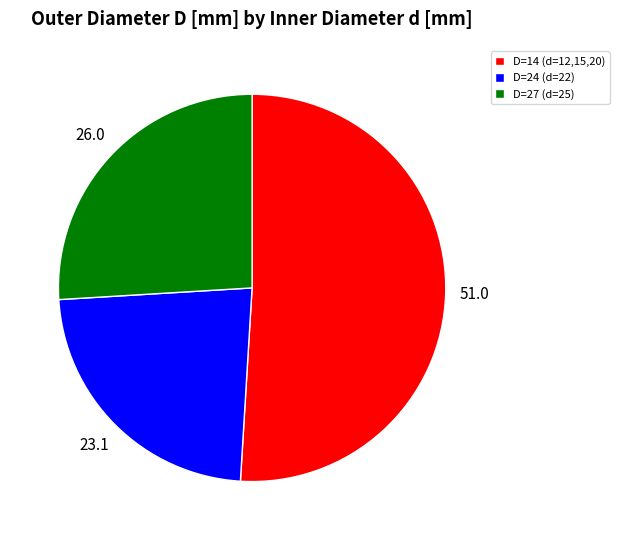

What is the largest slice in the pie chart?

D=14 (d=12,15,20)